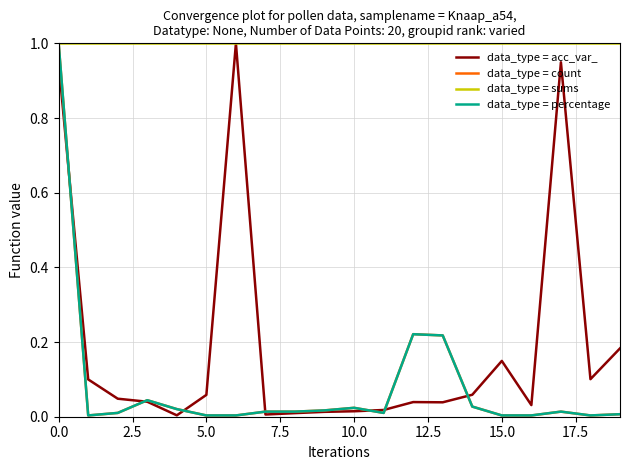

Which series has the largest total across all categories?

data_type = sums